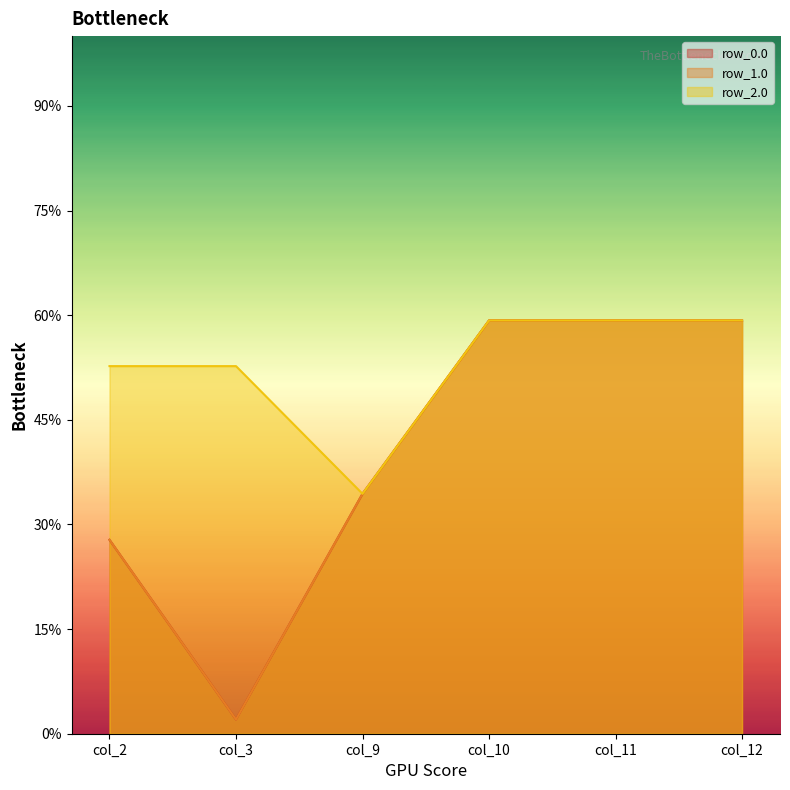

Where is the first local minimum for row_1.0?

col_3